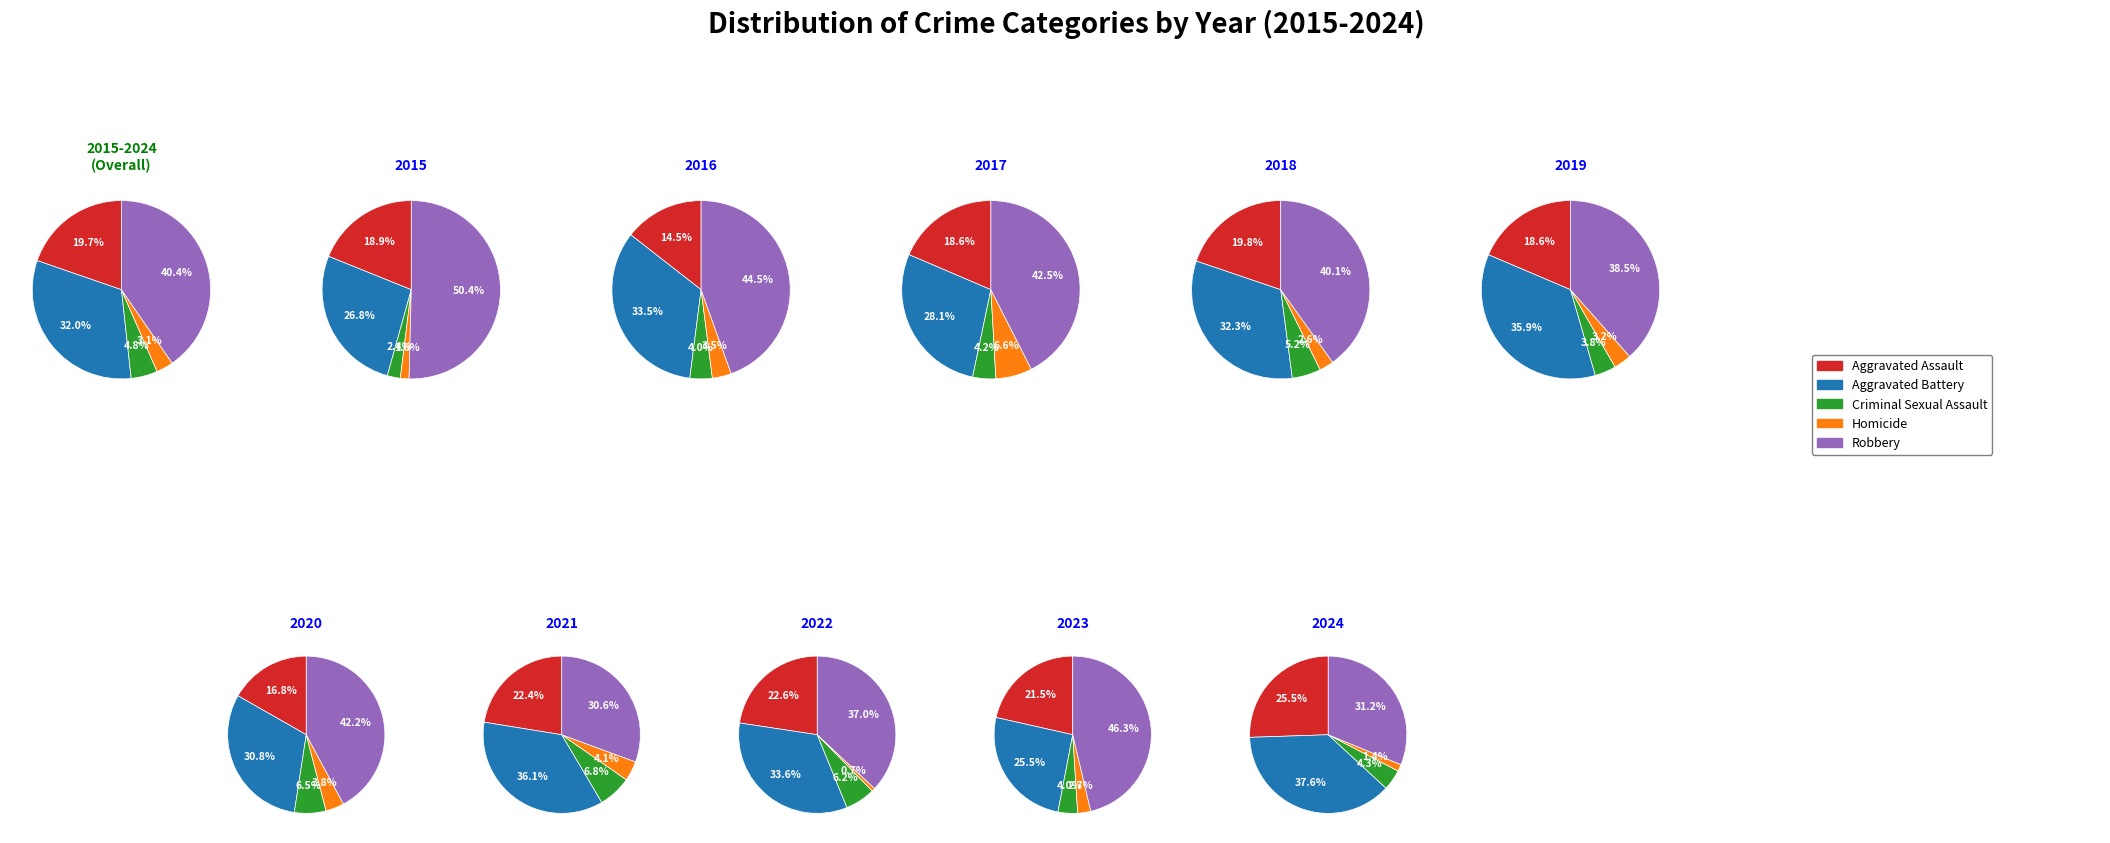

What portion of the pie excludes 6?

89.4%